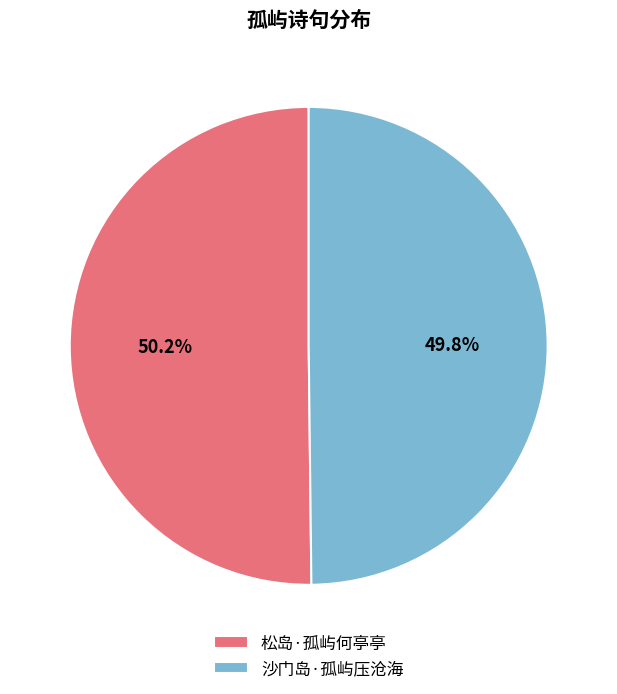

Does any single category account for the majority?

Yes